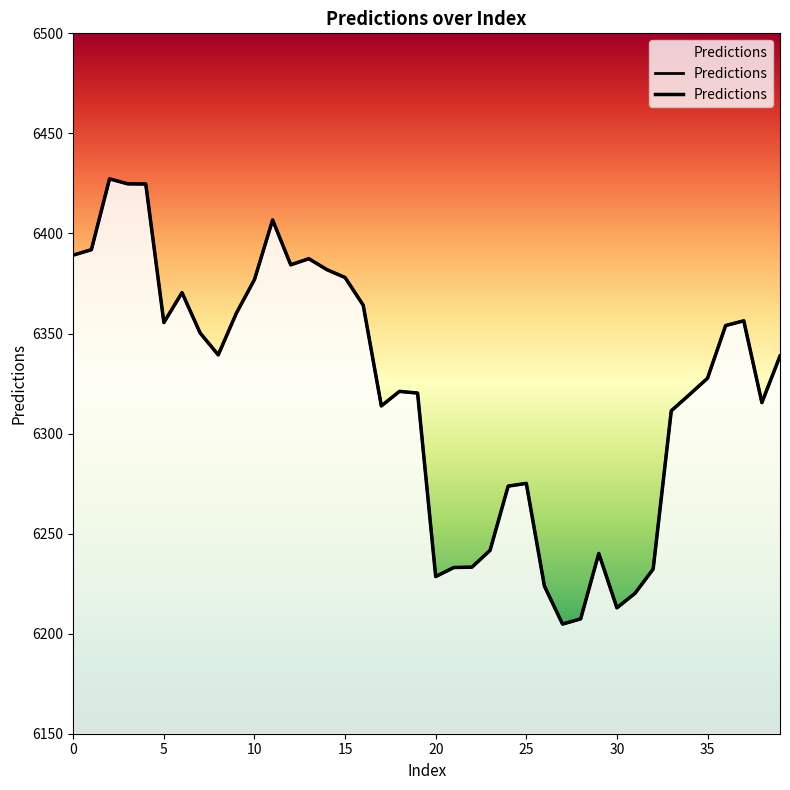

Reading left to right, transcribe all the data shown in this chart.

6389.2	6391.9	6427.3	6424.8	6424.7	6355.5	6370.4	6350.3	6339.3	6360.2	6377.0	6406.7	6384.3	6387.4	6381.9	6378.0	6364.1	6313.8	6321.1	6320.2	6228.5	6233.1	6233.2	6241.6	6273.7	6275.1	6223.8	6204.8	6207.4	6240.1	6212.9	6220.2	6232.3	6311.4	6319.4	6327.6	6354.0	6356.3	6315.5	6338.7